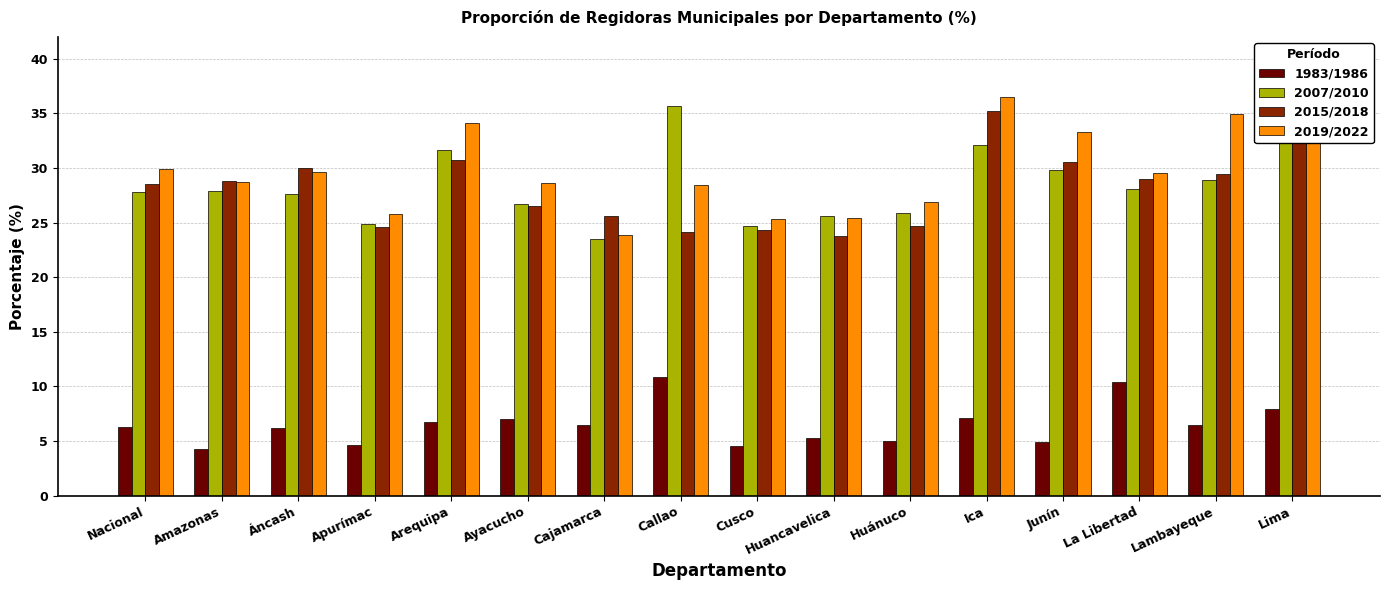

What is the maximum value for 2007/2010?

35.7